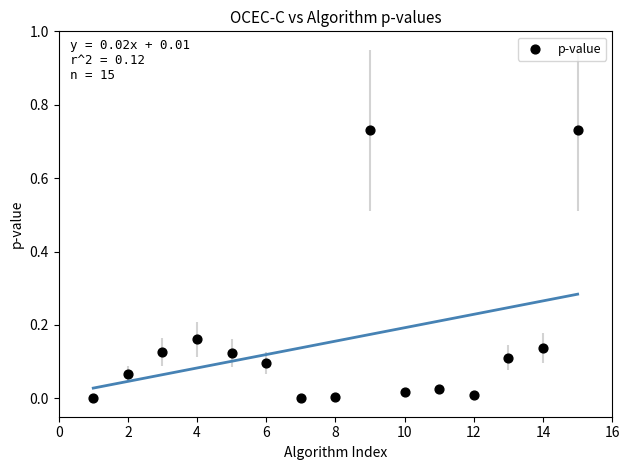

What is the range of X values (max minus min)?

14.0